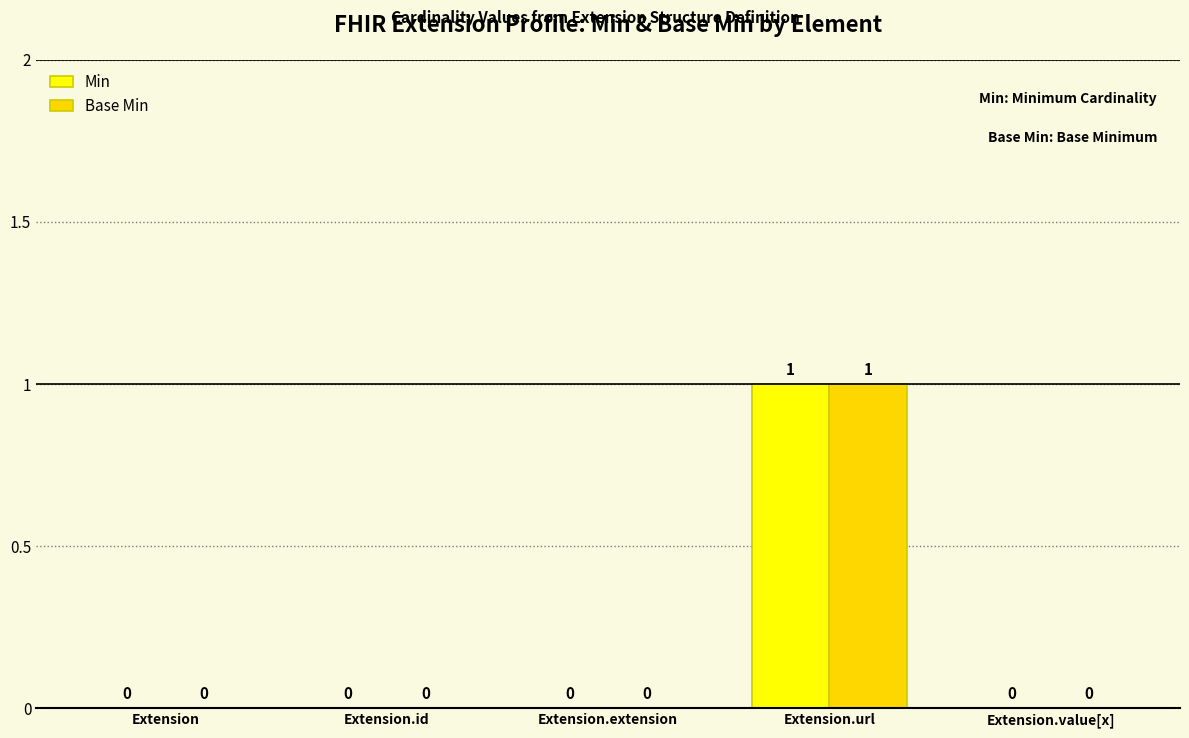

How many data points in Min are above 0?

1